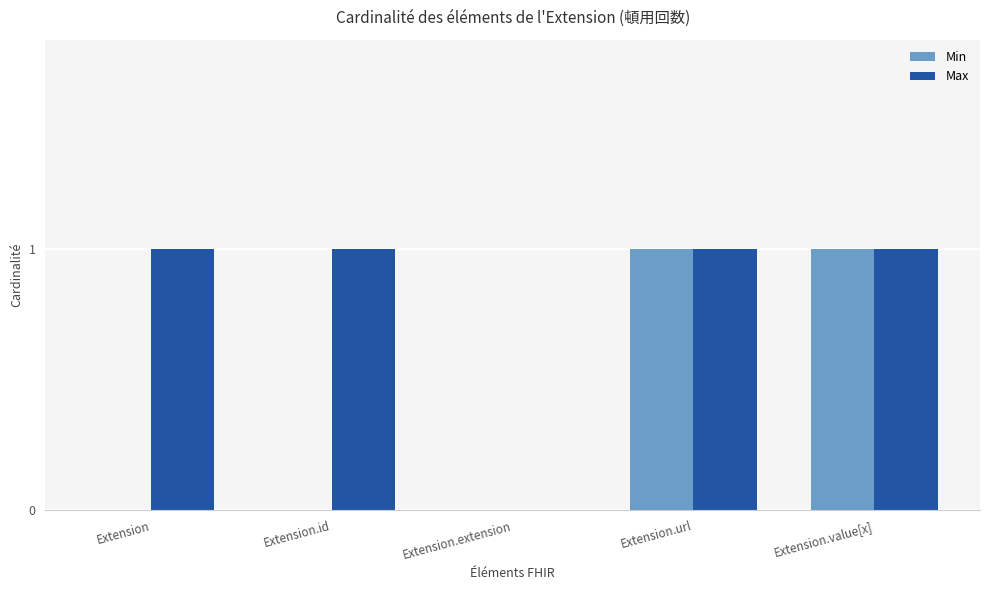

How many groups of bars are there?

5